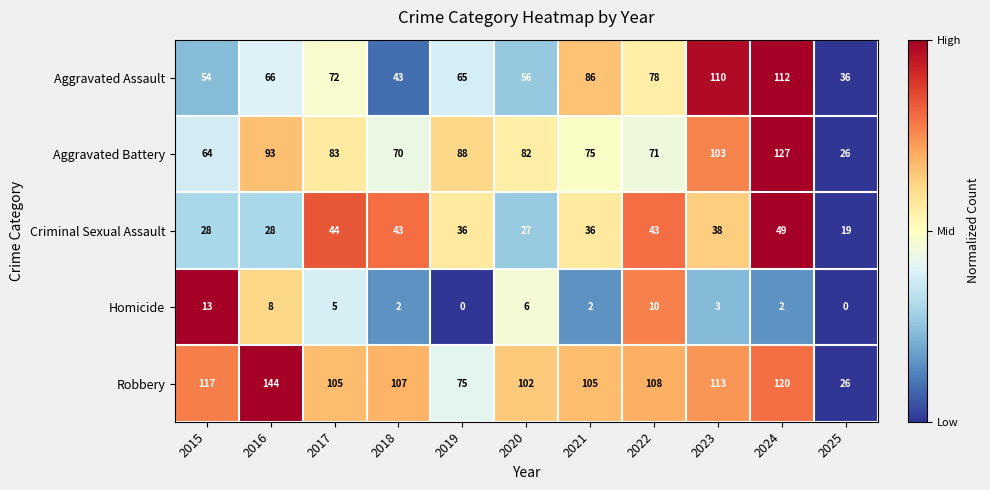

At which category does the chart reach its peak across all series?

2016